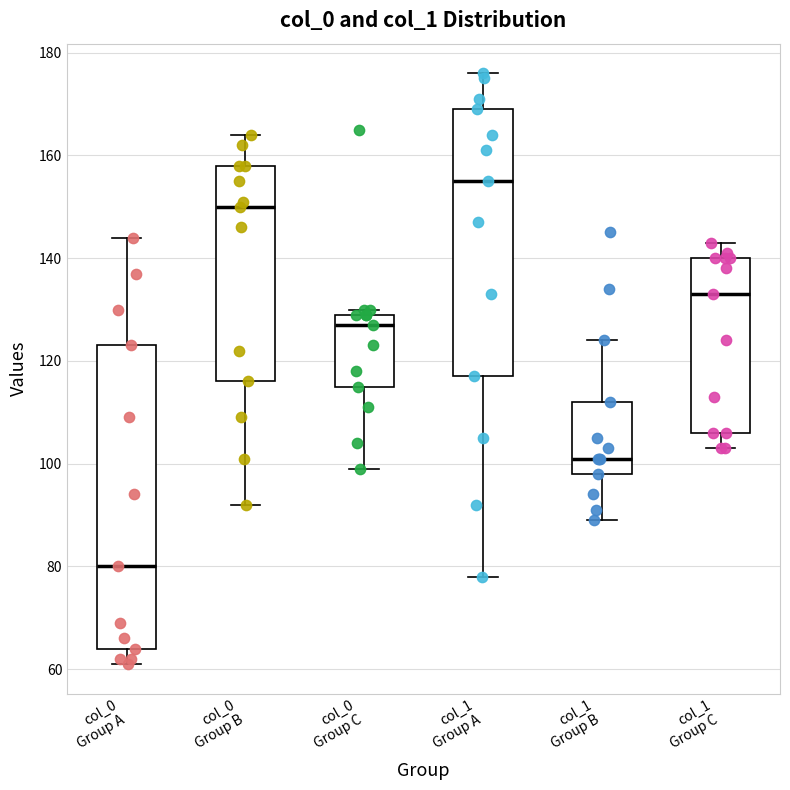

Which box is the tallest, from its lower edge to its upper edge?

col_0 Group A